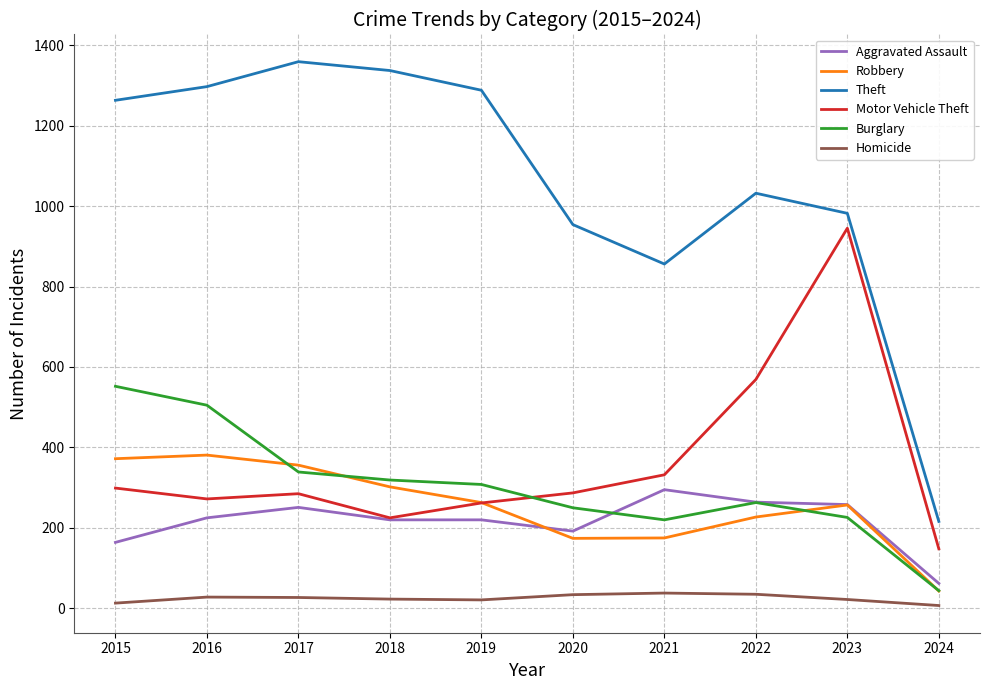

Which series ends up on top after the final intersection of Burglary and Motor Vehicle Theft?

Motor Vehicle Theft